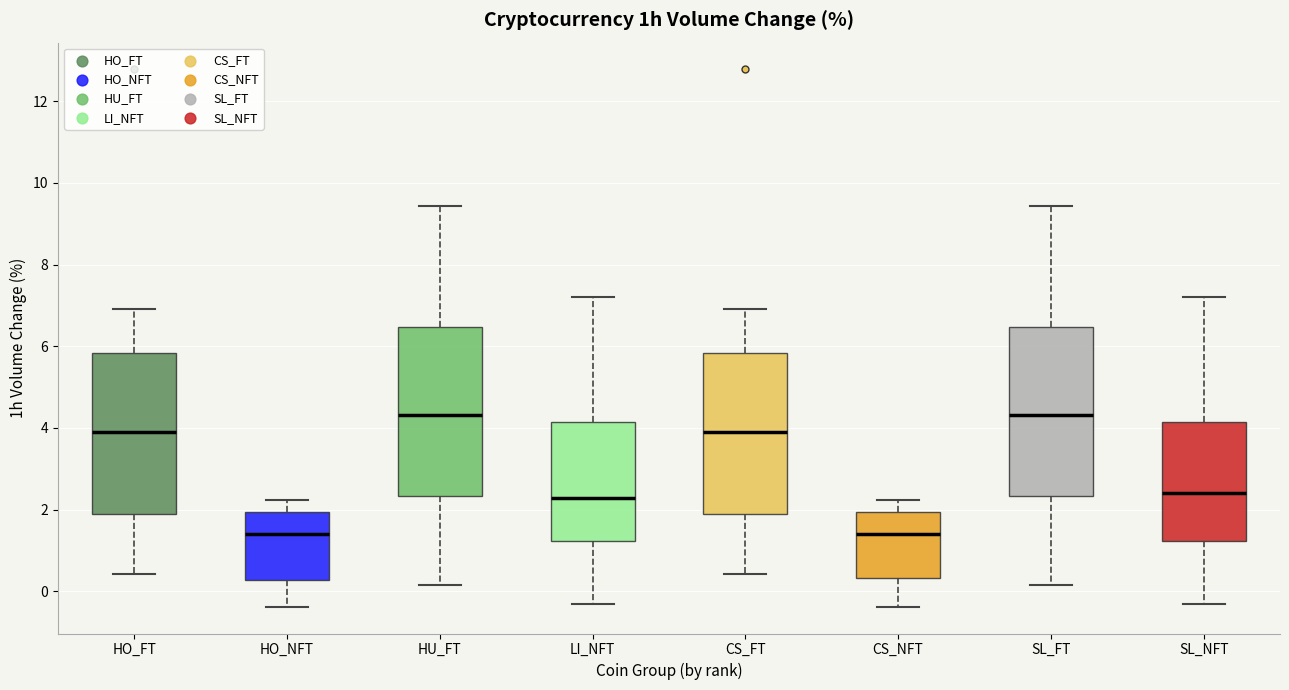

Reading left to right, read every box against the y-axis: the position of its median line, the range the box covers, and the ends of its whiskers. The values are not printed on the chart, so give them approximately, as read against the axis.

HO_FT: median 3.8, box 1.8 to 5.8, whiskers 0.4 to 7.0
HO_NFT: median 1.4, box 0.2 to 2.0, whiskers -0.4 to 2.2
HU_FT: median 4.4, box 2.4 to 6.4, whiskers 0.2 to 9.4
LI_NFT: median 2.2, box 1.2 to 4.2, whiskers -0.4 to 7.2
CS_FT: median 3.8, box 1.8 to 5.8, whiskers 0.4 to 7.0
CS_NFT: median 1.4, box 0.4 to 2.0, whiskers -0.4 to 2.2
SL_FT: median 4.4, box 2.4 to 6.4, whiskers 0.2 to 9.4
SL_NFT: median 2.4, box 1.2 to 4.2, whiskers -0.4 to 7.2